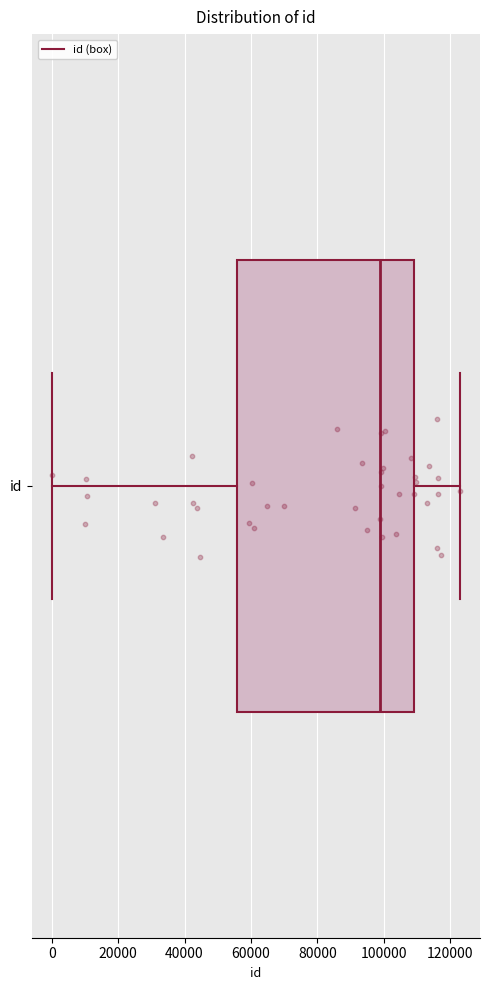

Transcribe this box plot: give where the median line is, the range the box spans, and where the two whiskers end, as read against the x-axis. The values are not printed on the chart, so give them approximately, as read against the axis.

median 98000, box 56000 to 110000, whiskers 0 to 122000